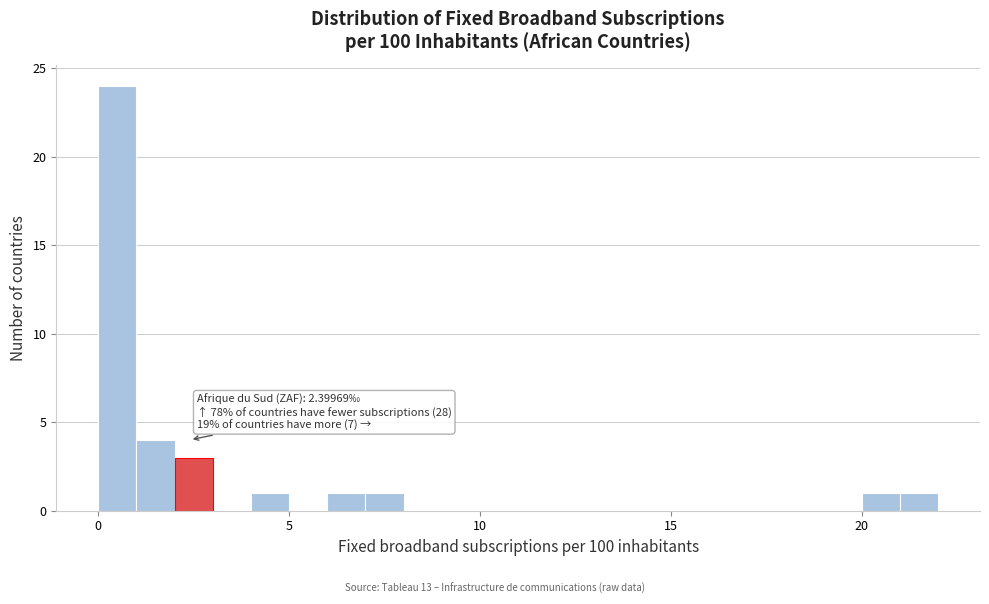

Around what value on the x-axis is the tallest bar? Give the approximate position of its centre, as read against the axis.

0.5